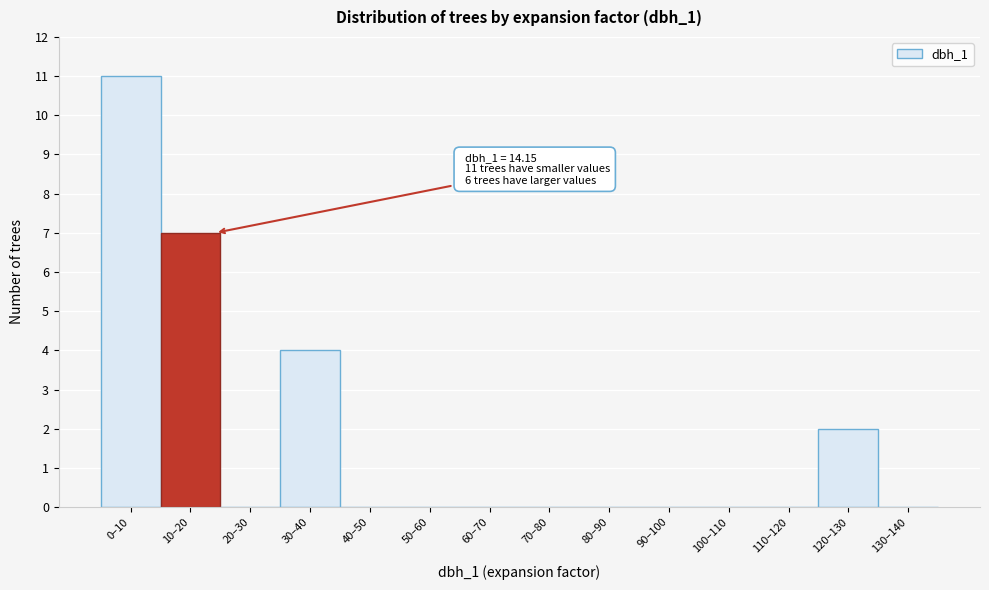

Reading right to left, transcribe all the data shown in this chart.

130–140=0	120–130=2	110–120=0	100–110=0	90–100=0	80–90=0	70–80=0	60–70=0	50–60=0	40–50=0	30–40=4	20–30=0	10–20=7	0–10=11